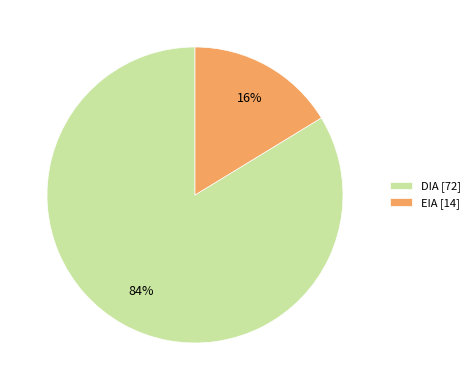

Which has a higher value, EIA [14] or DIA [72]?

DIA [72]